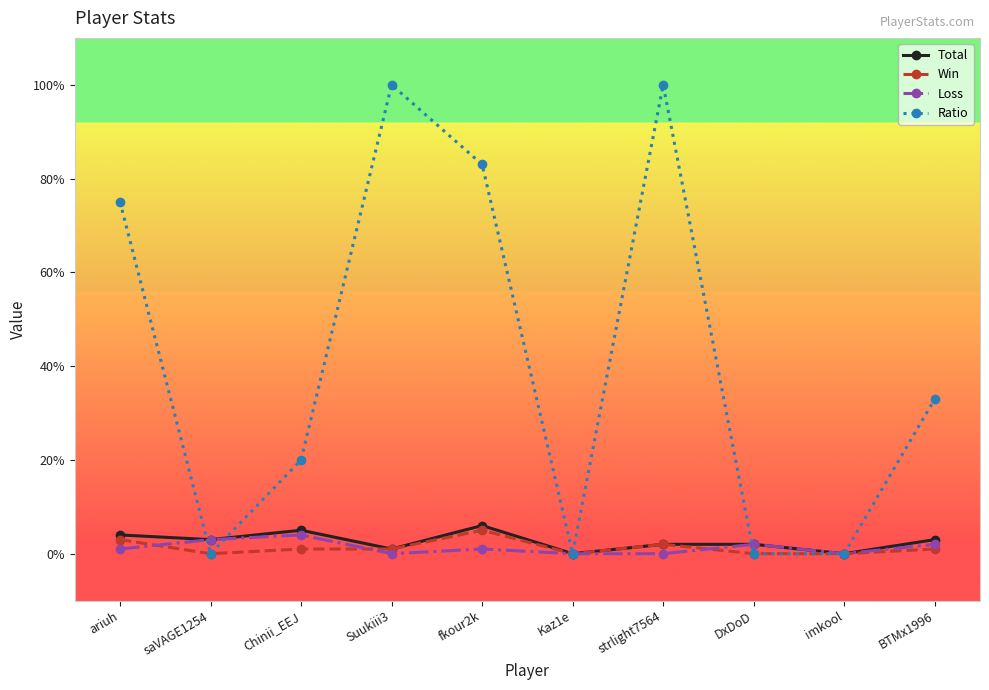

Where is Ratio nearest to the value 50?

BTMx1996